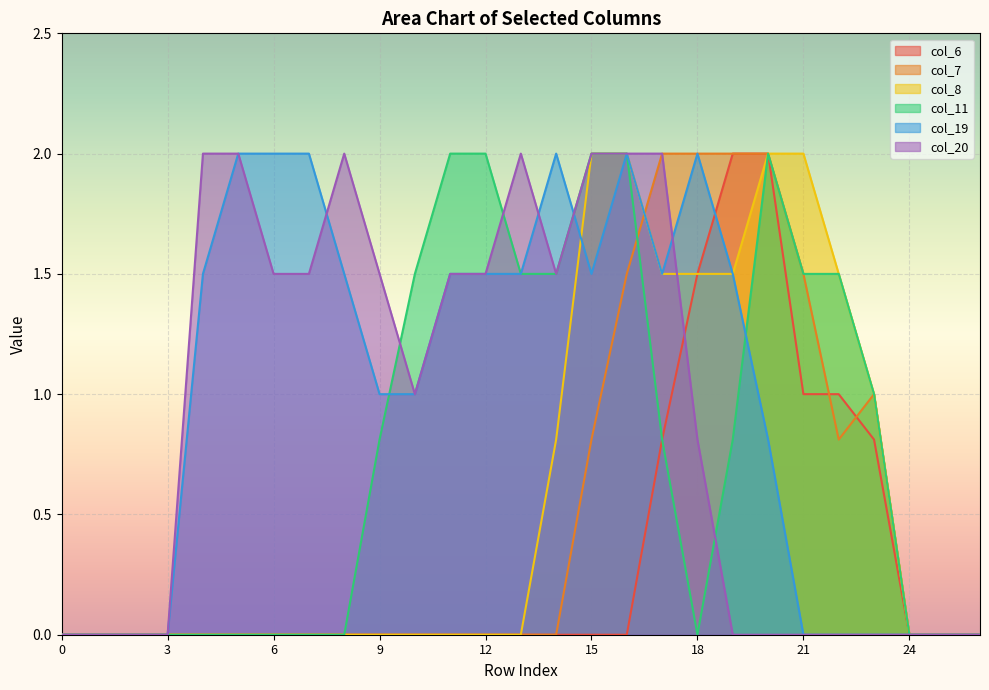

Is the value of col_20 at 22 greater than the value of col_6 at 14?

No